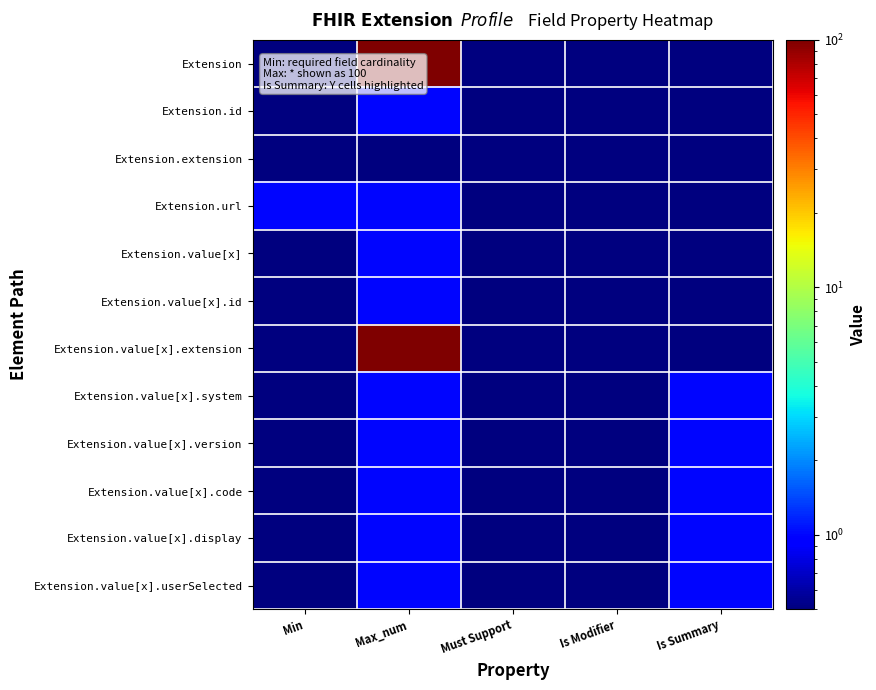

List the series in order of their peak value, lowest first.

Extension.extension, Extension.id, Extension.url, Extension.value[x], Extension.value[x].id, Extension.value[x].system, Extension.value[x].version, Extension.value[x].code, Extension.value[x].display, Extension.value[x].userSelected, Extension, Extension.value[x].extension